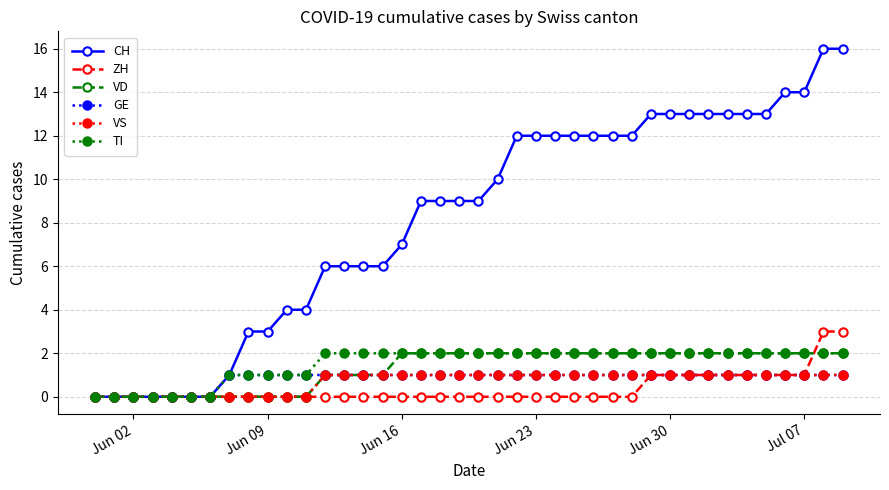

What is the difference between the maximum and second lowest values in the ZH series?

3